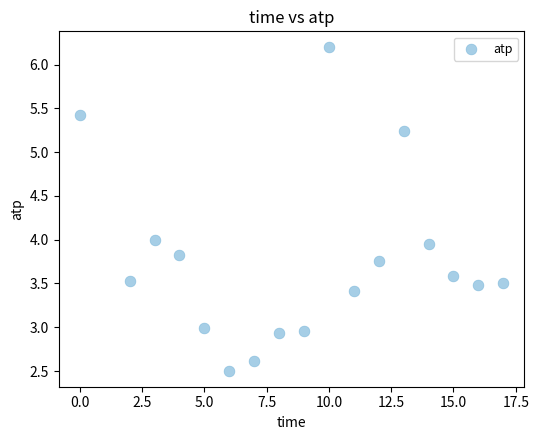

What is the range of X values (max minus min)?

17.0